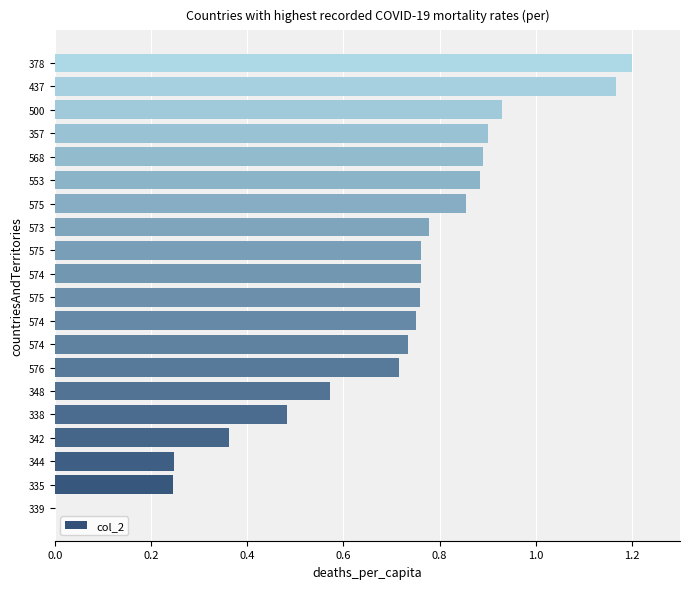

Are the bars grouped side by side (vs. stacked)?

No